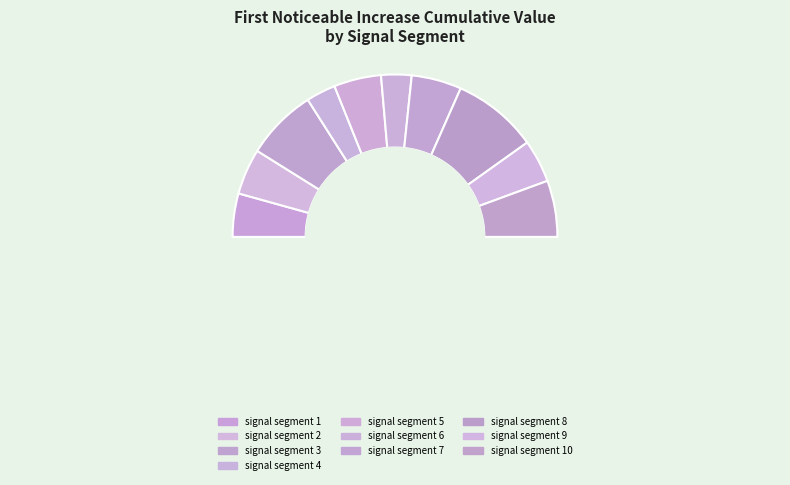

To the nearest percent, what is the average slice percentage?

10%